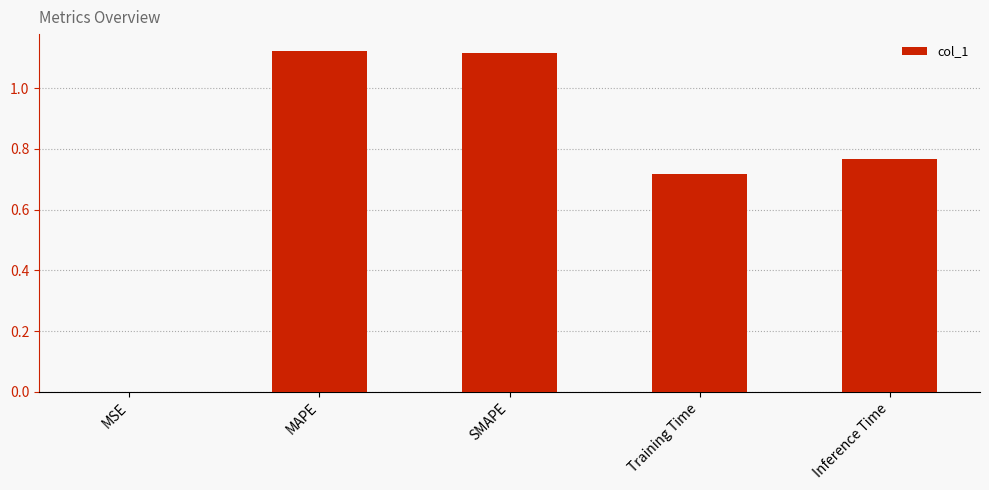

What is the sum of all values?

3.7